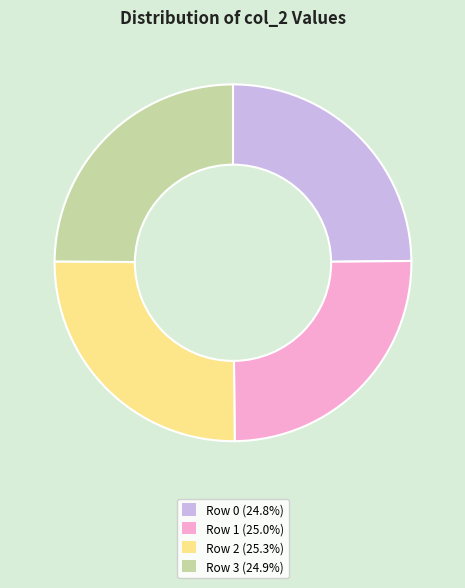

Is Row 1 (25.0%) the majority of the pie?

No